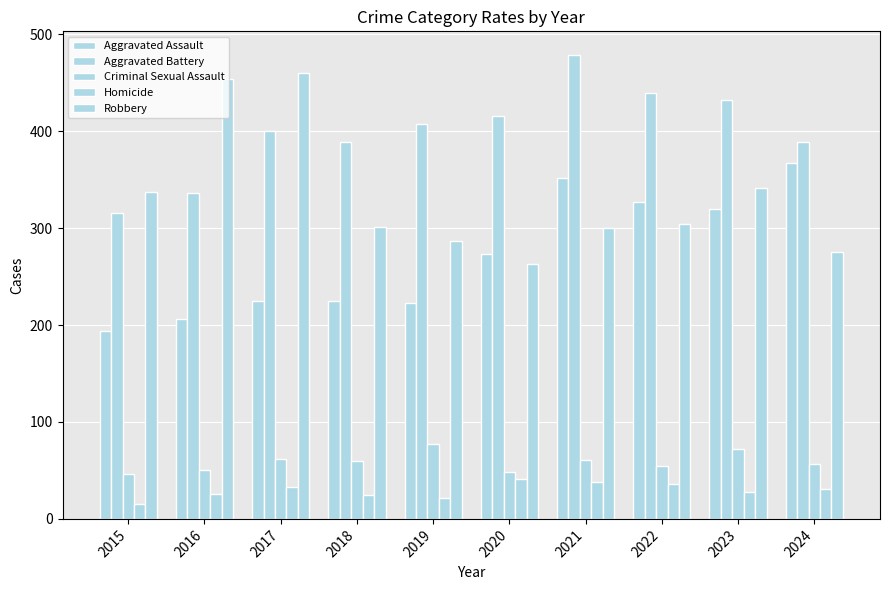

What is the maximum value shown in the chart?

479